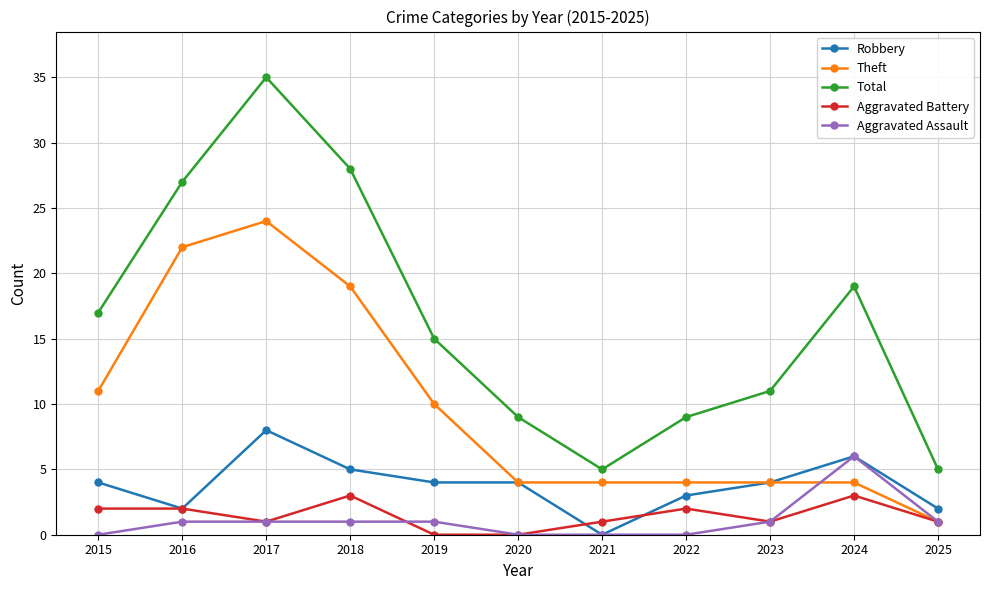

How many distinct data groups are displayed?

5